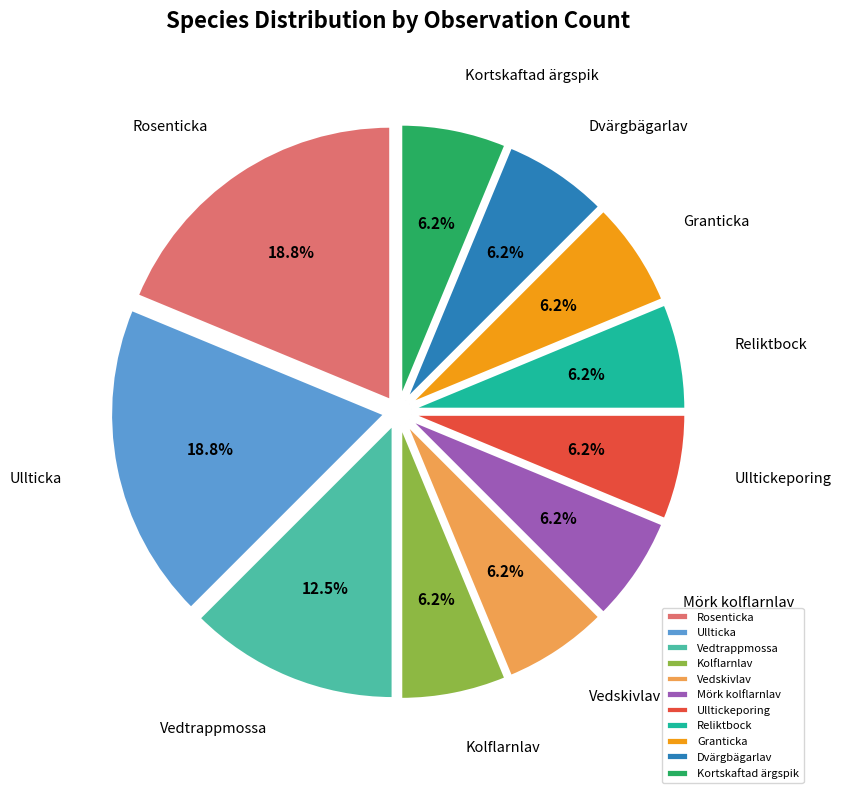

Which has a higher value, Reliktbock or Vedtrappmossa?

Vedtrappmossa